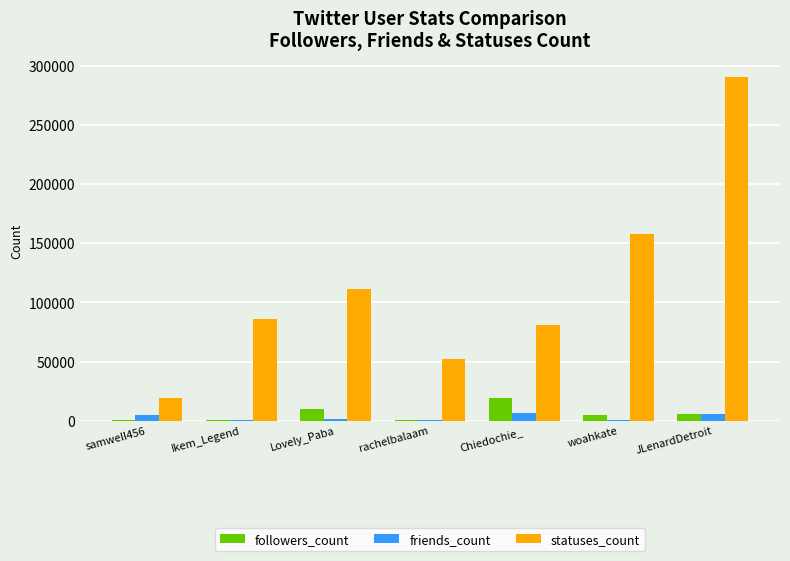

What is the sum of all followers_count values?

41999